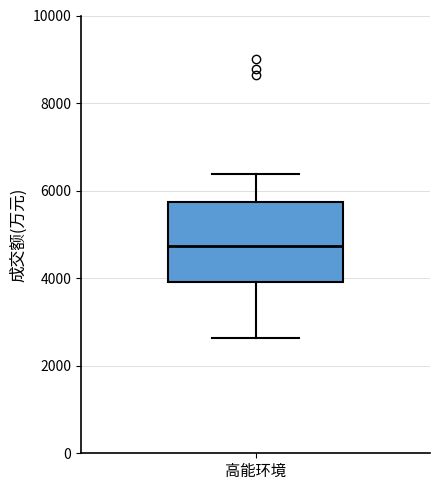

Transcribe this box plot: give where the median line is, the range the box spans, and where the two whiskers end, as read against the y-axis. The values are not printed on the chart, so give them approximately, as read against the axis.

median 4800, box 4000 to 5800, whiskers 2600 to 6400